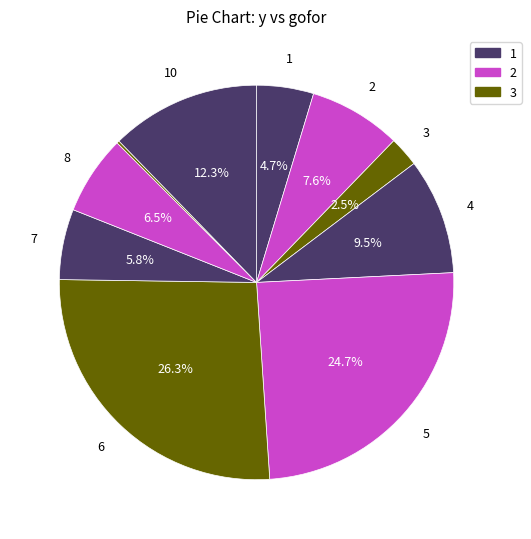

What is the smallest slice in the pie chart?

9